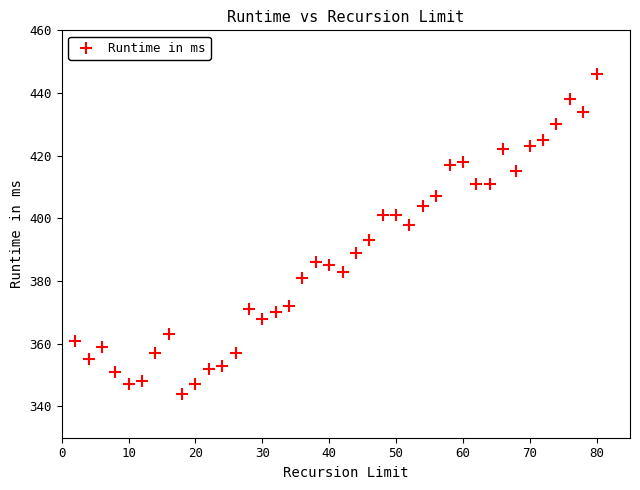

What is the range of Y values (max minus min)?

102